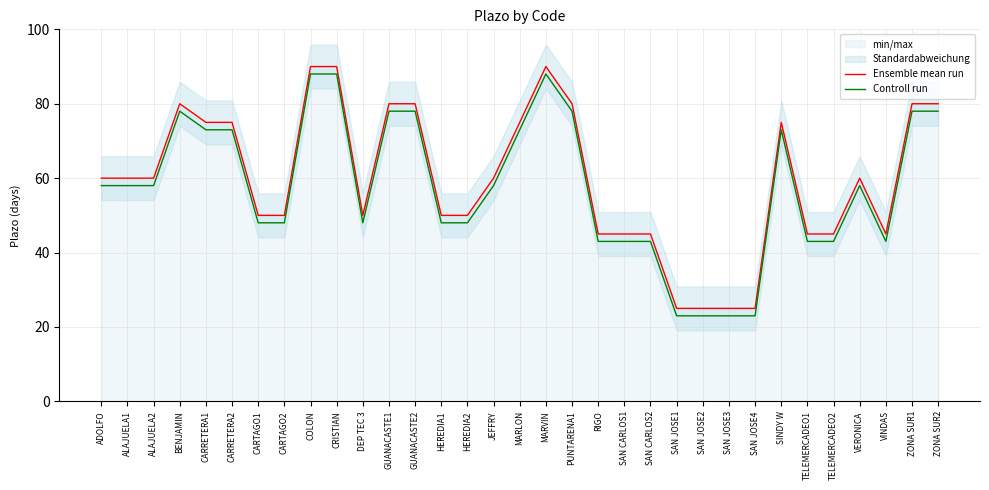

What is the sum of the Ensemble mean run values at HEREDIA2 and DEP TEC 3?

100